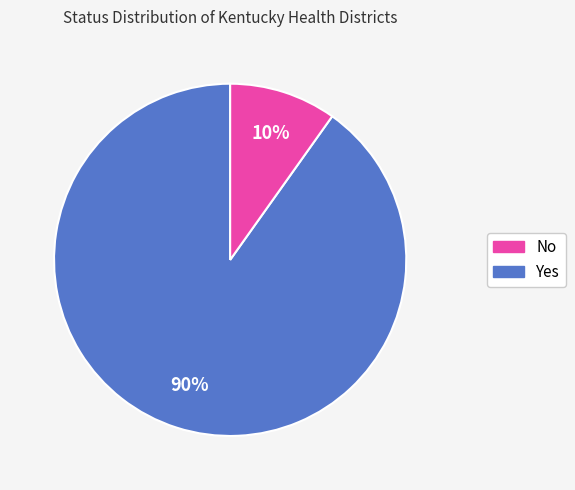

To the nearest percent, what is the difference between the largest and smallest slice percentages?

80%